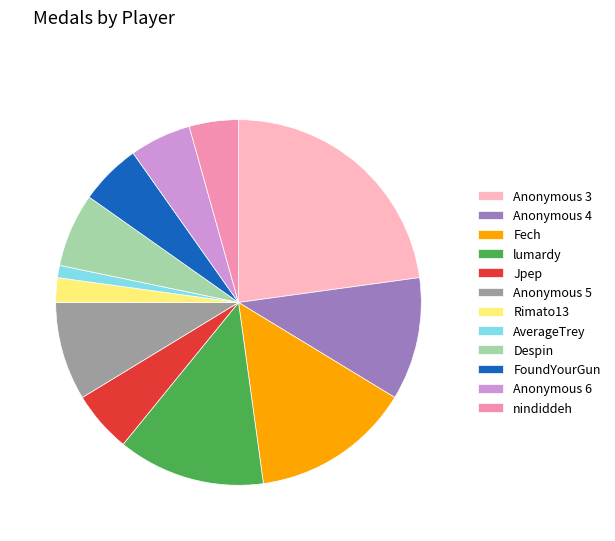

Is the sum of Anonymous 5 and Despin greater than half?

No